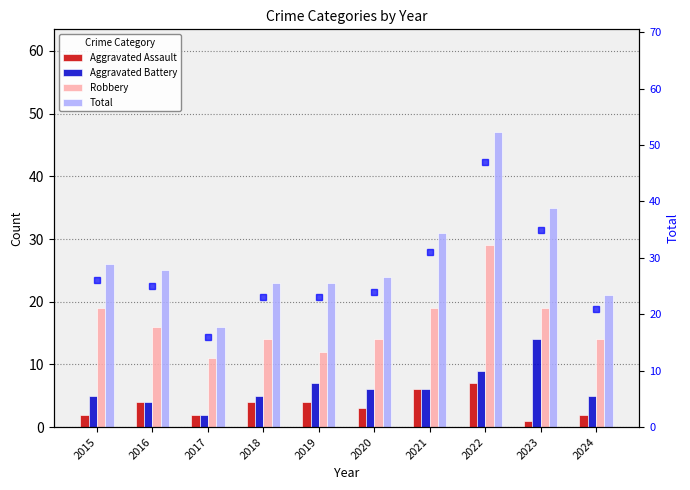

Is it true that Aggravated Assault equals 2 at 2024?

True